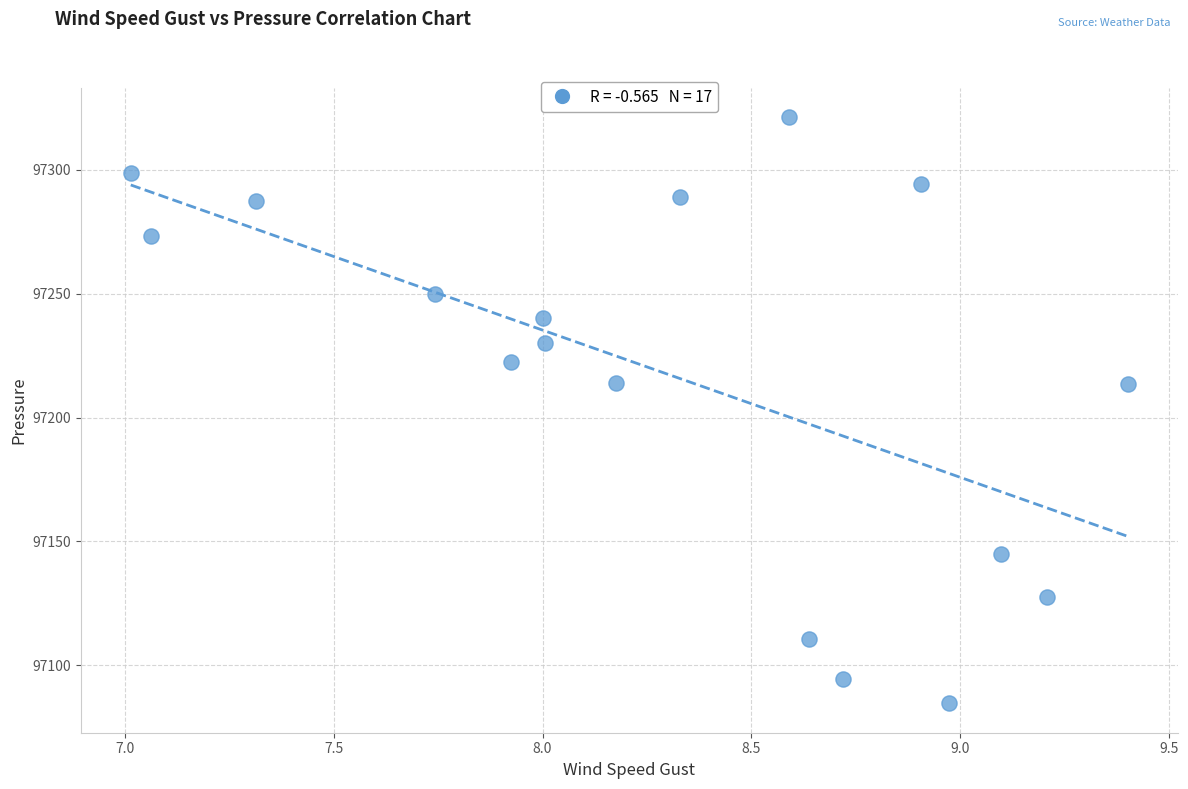

What is the range of Y values (max minus min)?

236.8